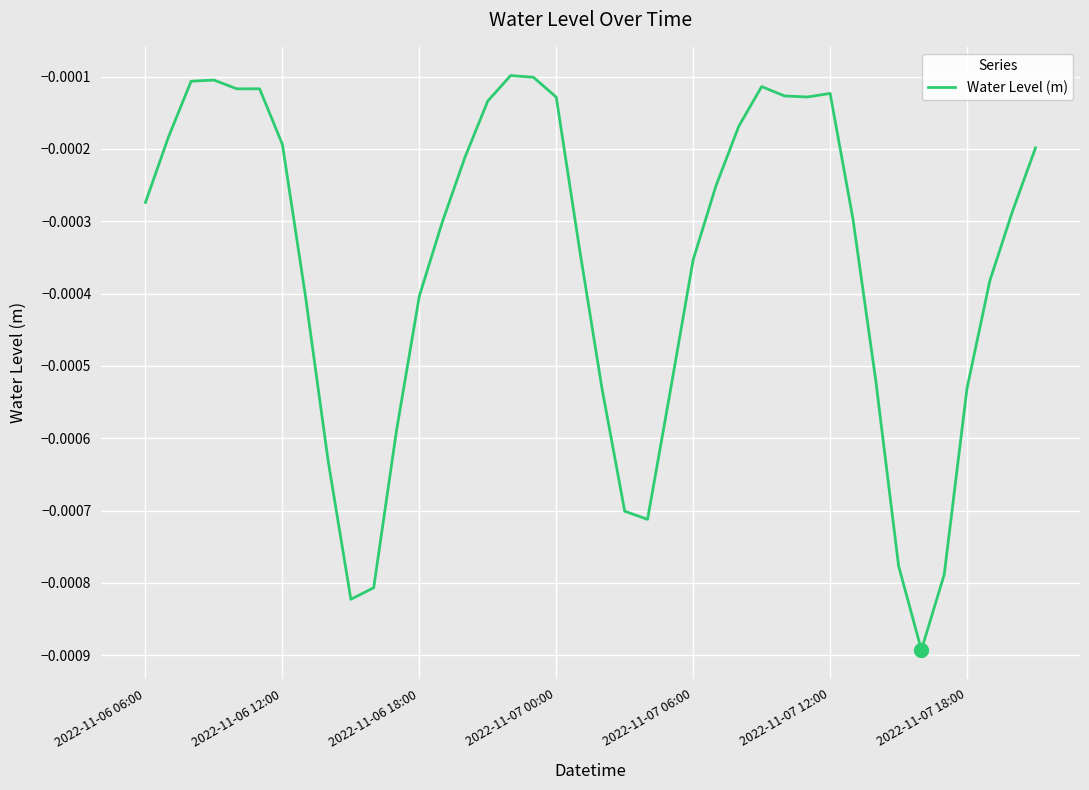

How many lines are shown in the chart?

1